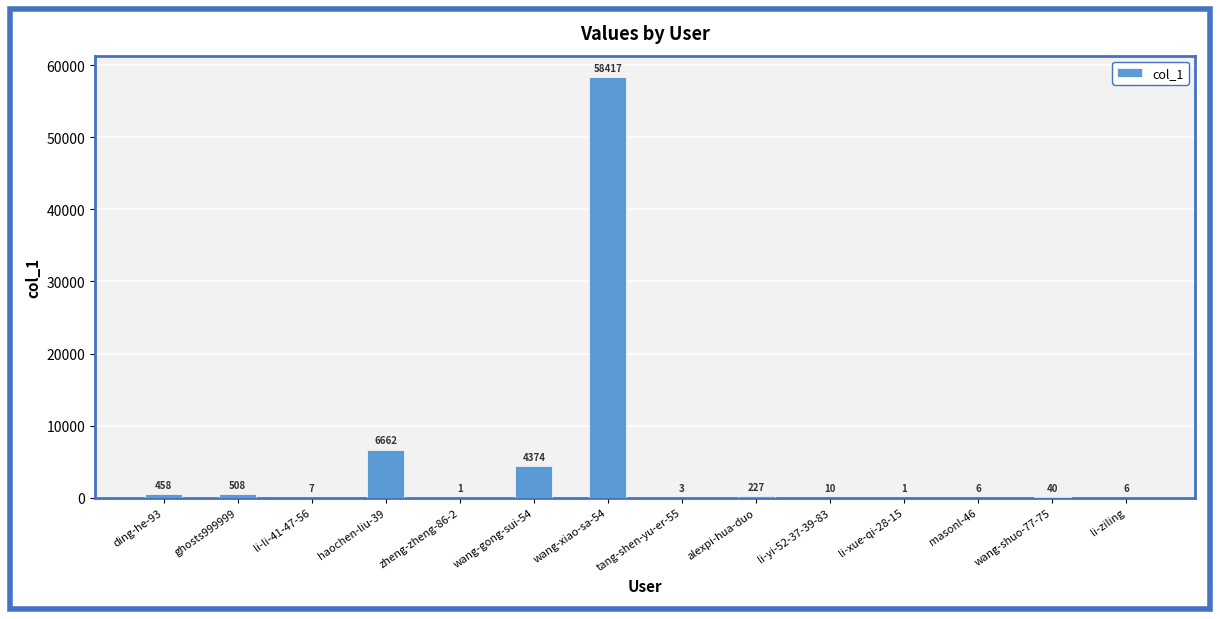

True or false: the data shows 458 at ding-he-93.

True